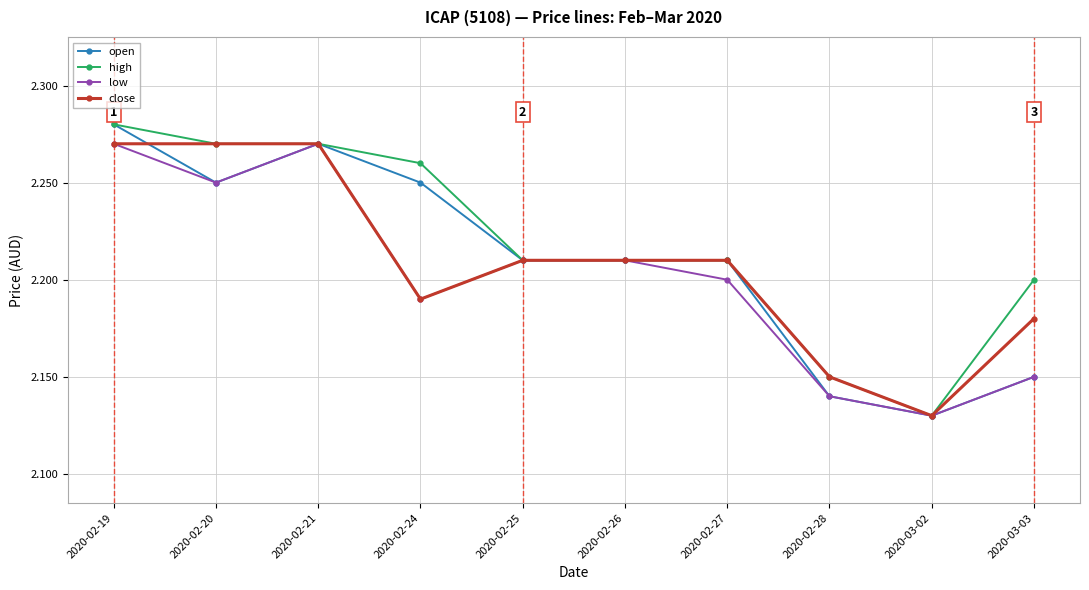

Is the value of open at 2020-02-19 greater than the value of close at 2020-02-19?

Yes